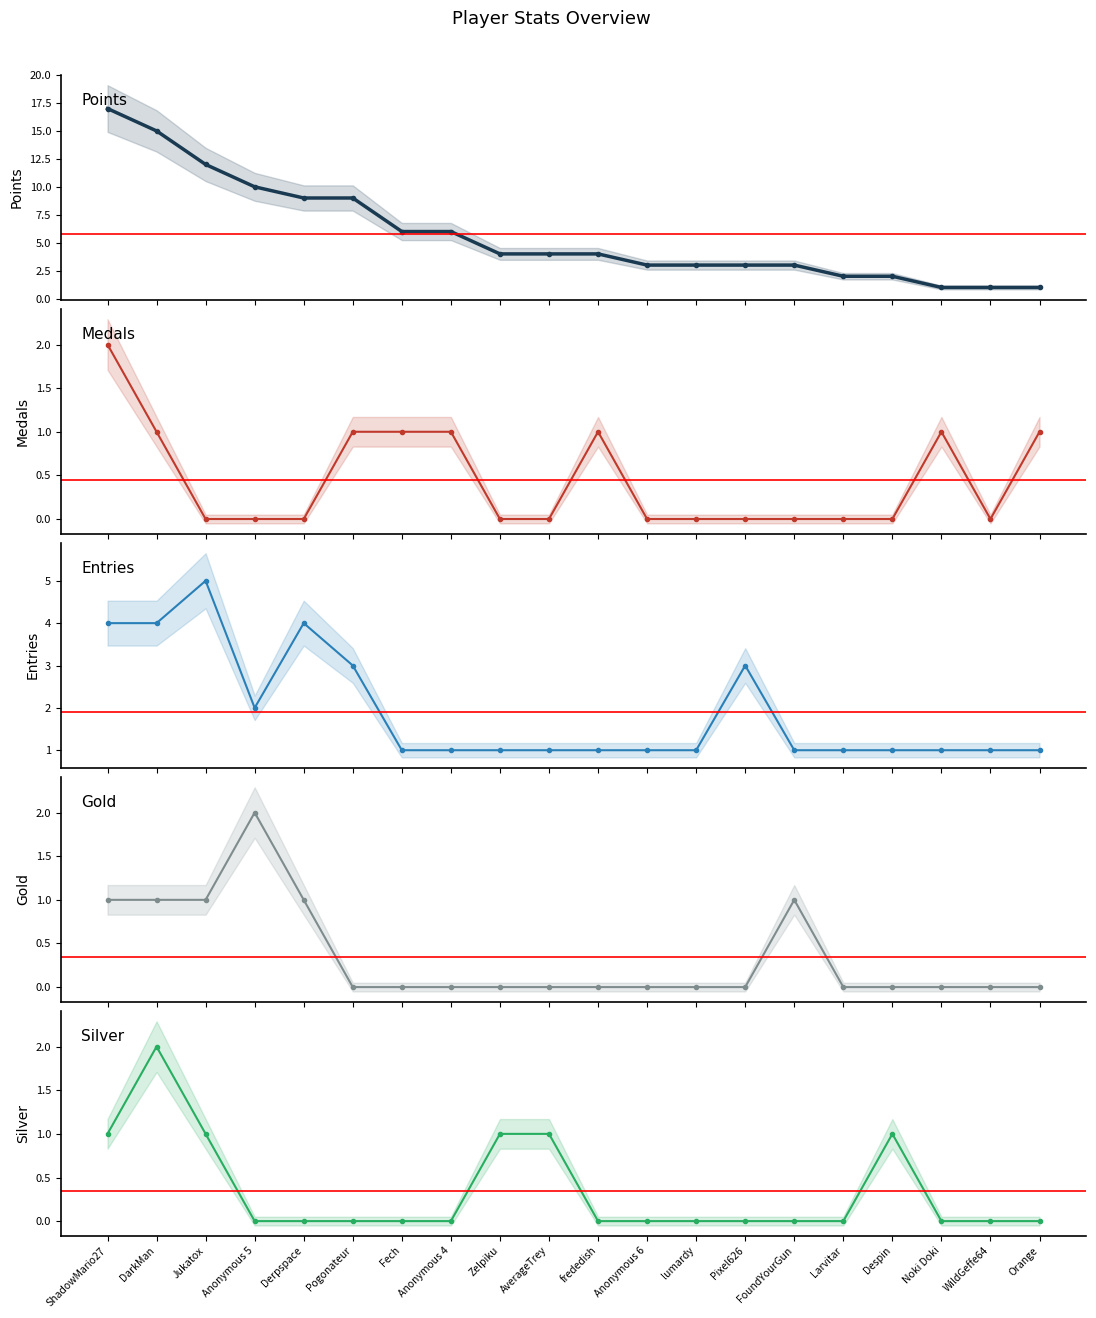

What is the difference between the maximum and second lowest values in the Silver series?

2